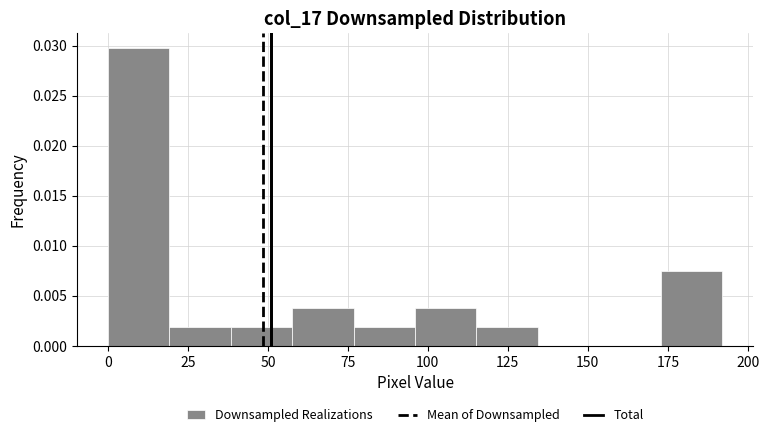

Read against the x-axis, roughly where is the centre of the tallest bar?

10